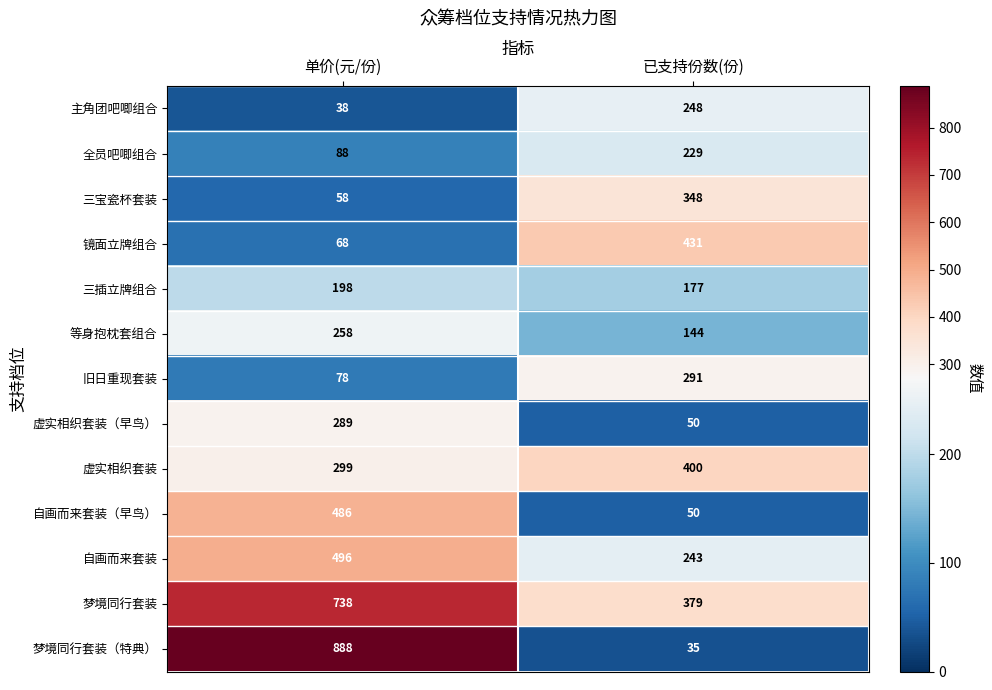

What is the sum of all 自画而来套装 values?

739